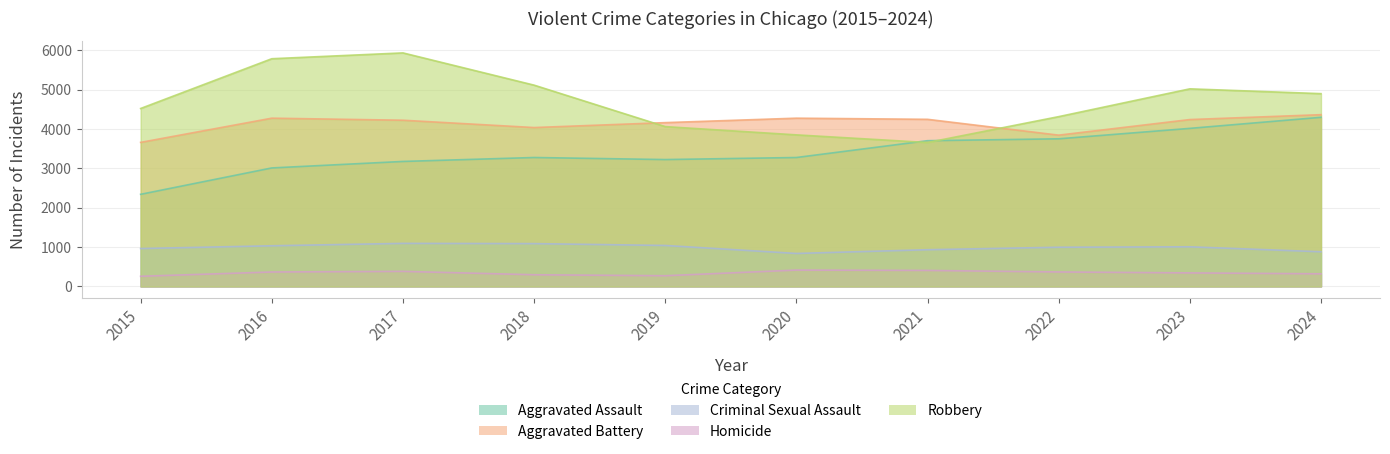

The value of Robbery at 2016 is 7522. True or false?

False